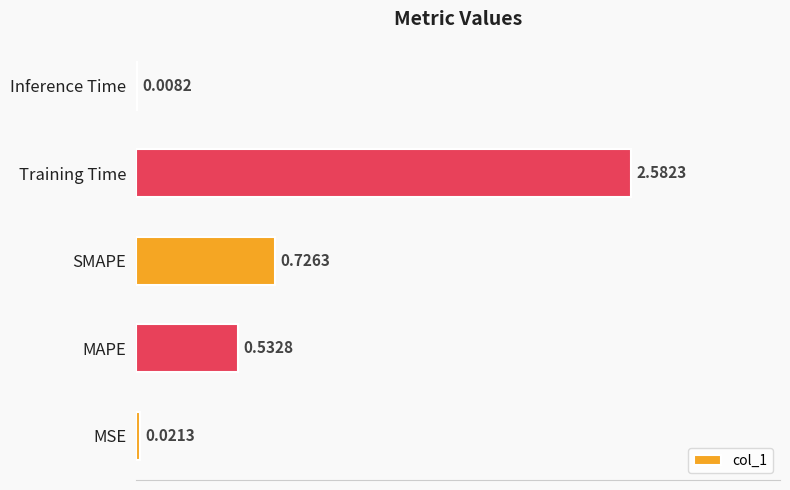

Which category has the highest value across all series?

Training Time